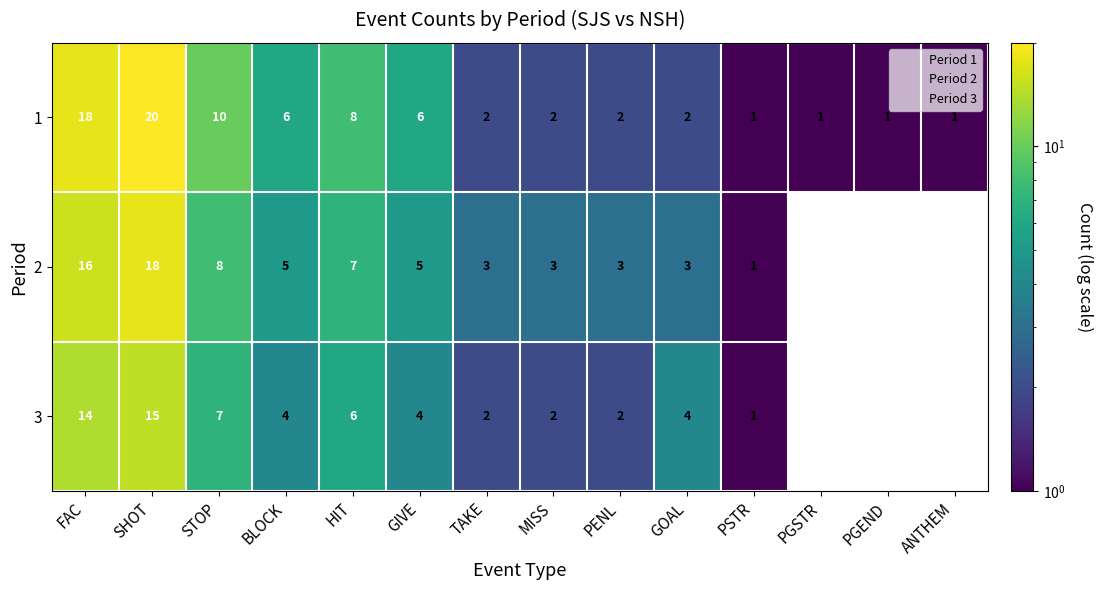

What is the sum of the 3 values at FAC and PSTR?

15.0